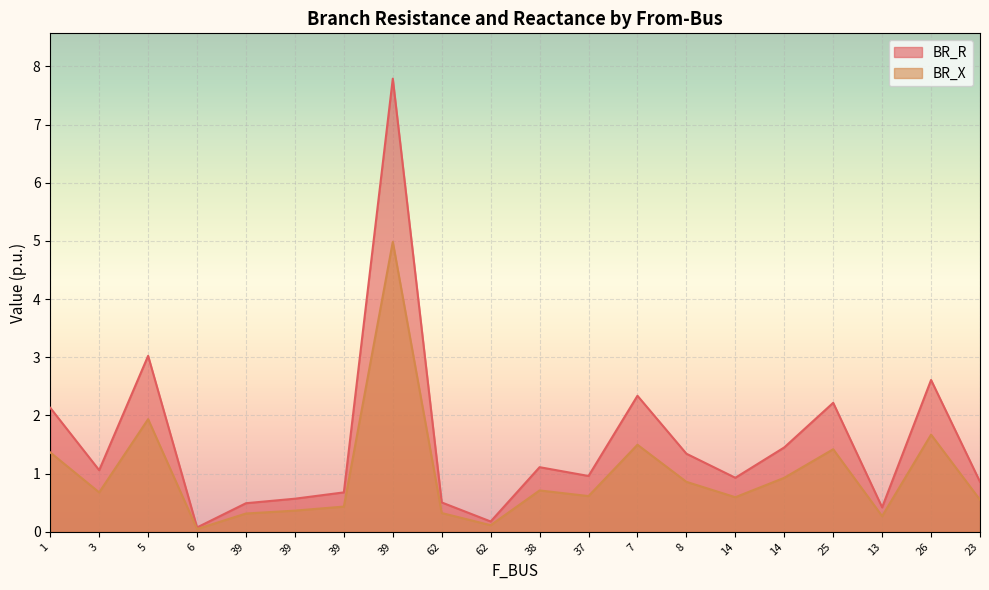

List the series in order of their overall mean, lowest first.

BR_X, BR_R